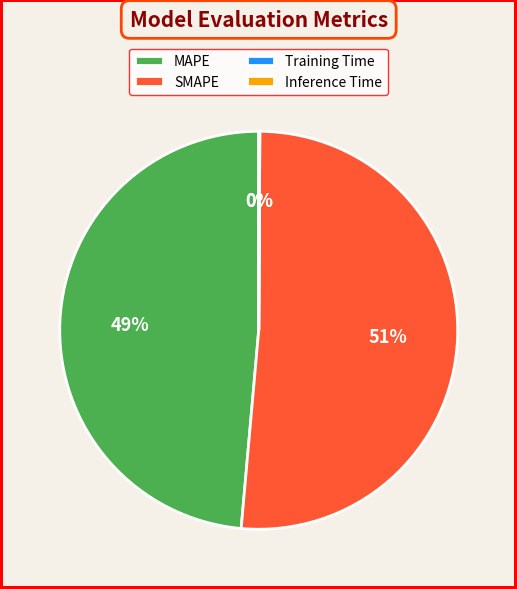

Which has a higher value, SMAPE or MAPE?

SMAPE